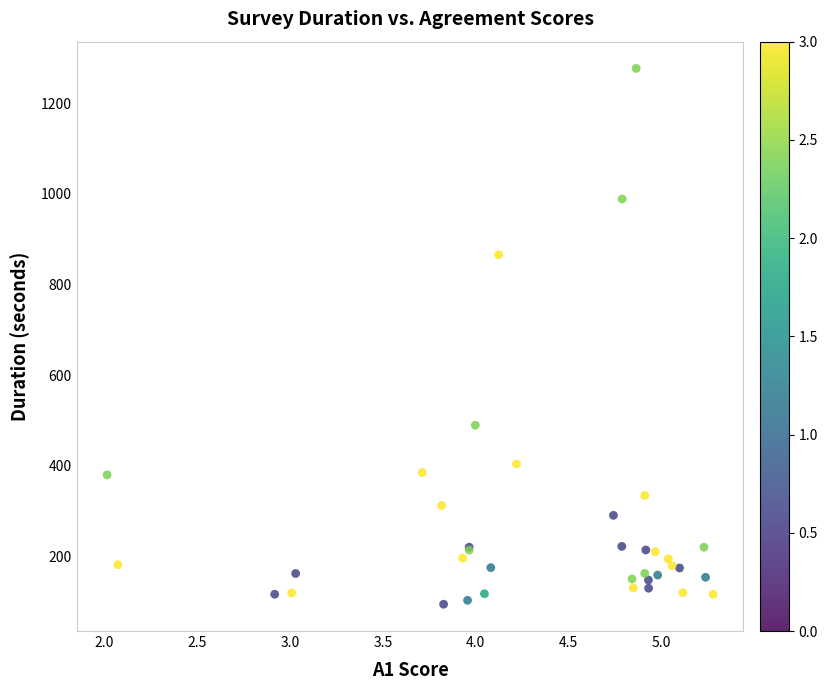

What Y value in the scatter plot is closest to 685?

865.7